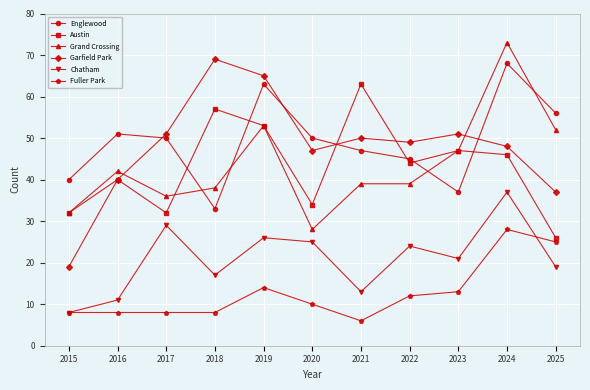

What is the greatest value displayed?

73